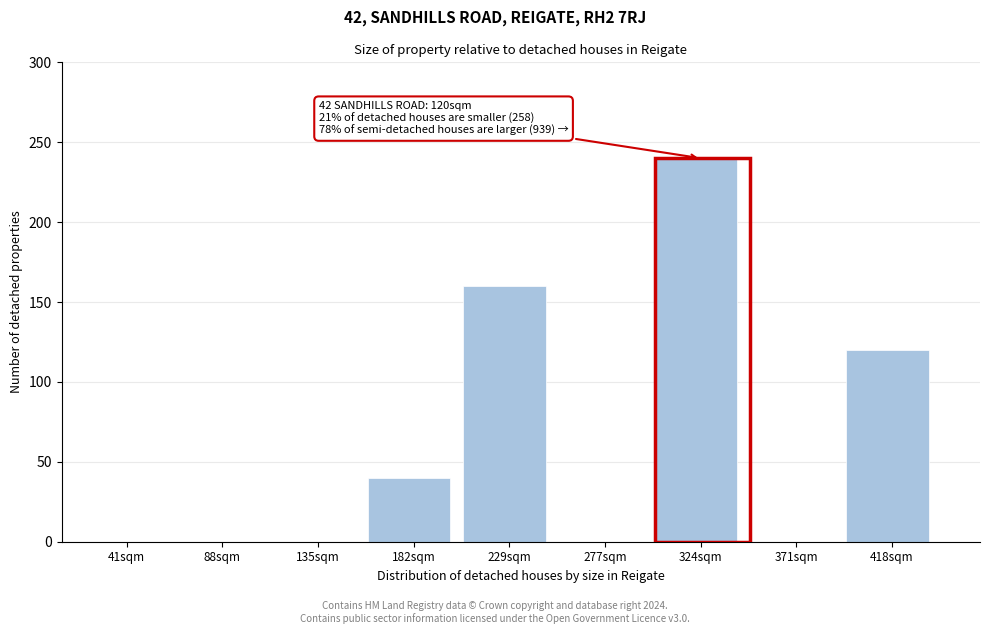

Reading left to right, transcribe all the data shown in this chart.

41sqm=0	88sqm=0	135sqm=0	182sqm=40	229sqm=160	277sqm=0	324sqm=240	371sqm=0	418sqm=120